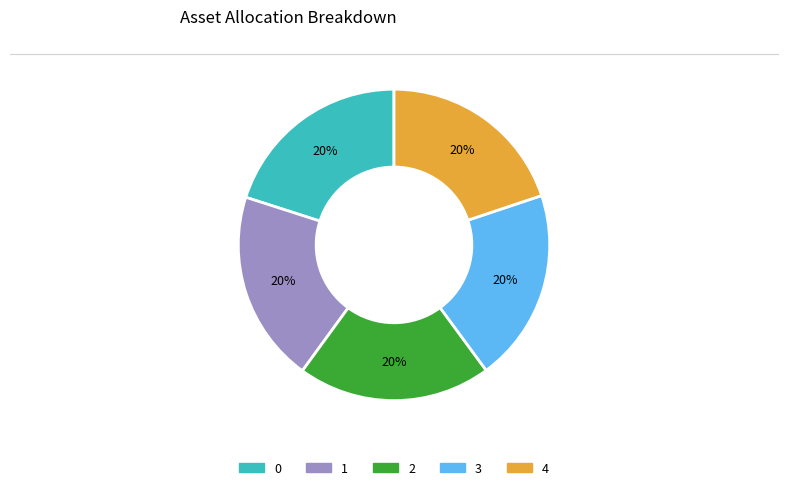

Combined, do 1 and 0 account for over 50%?

No